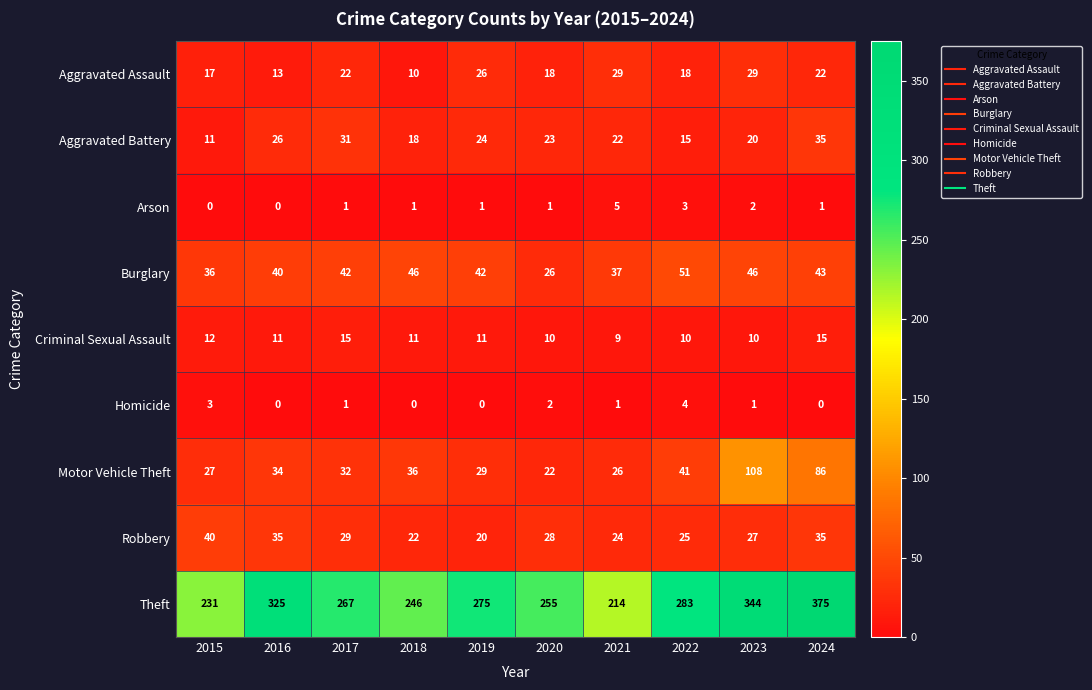

Which series has the largest total across all categories?

Theft